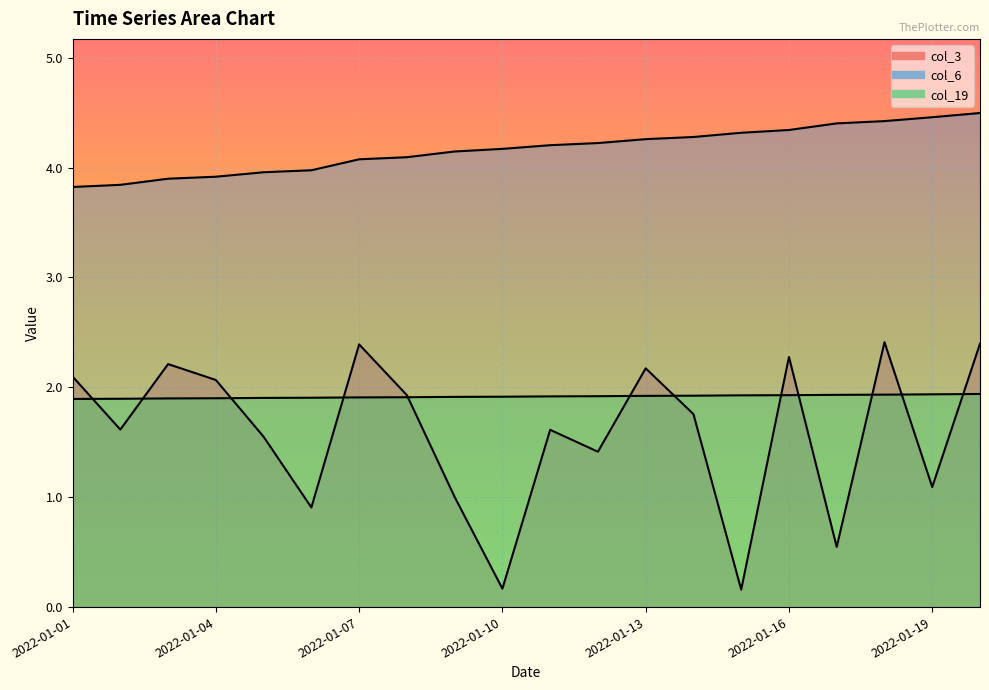

The value of col_3 at 2022-01-05 is 1.6. True or false?

True